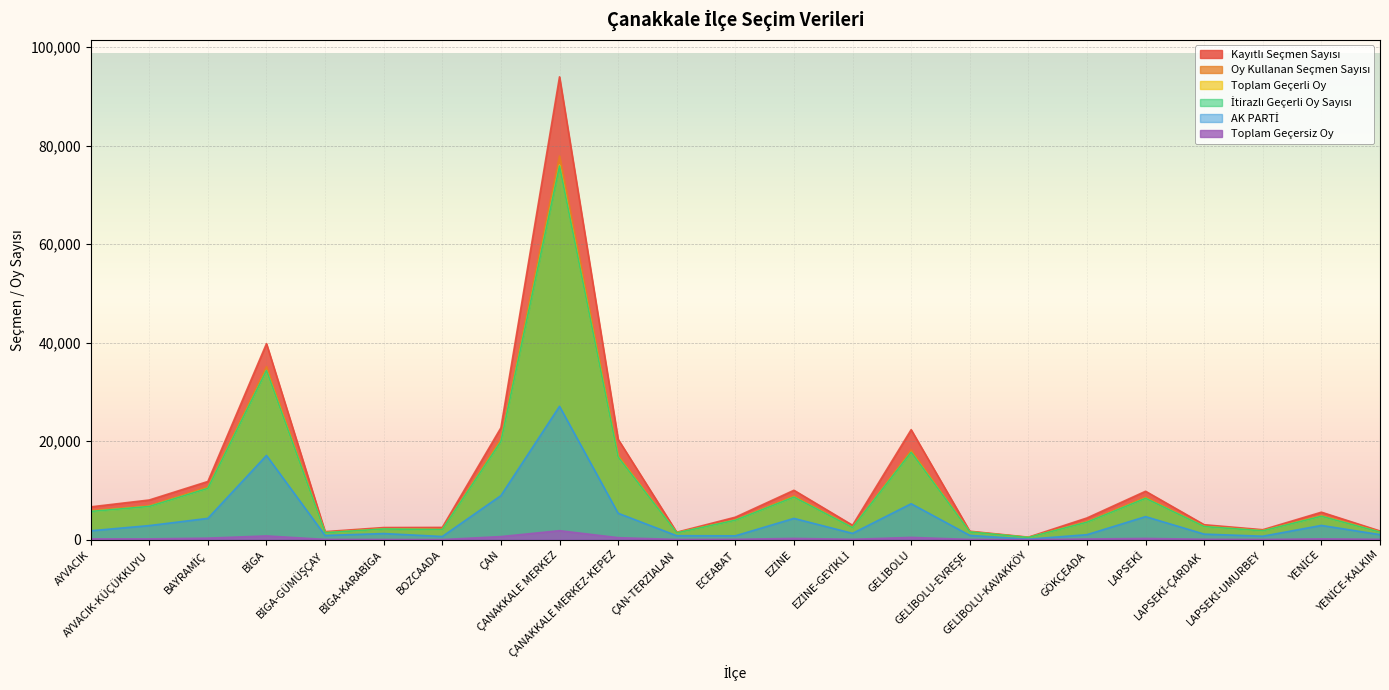

How many lines are shown in the chart?

6